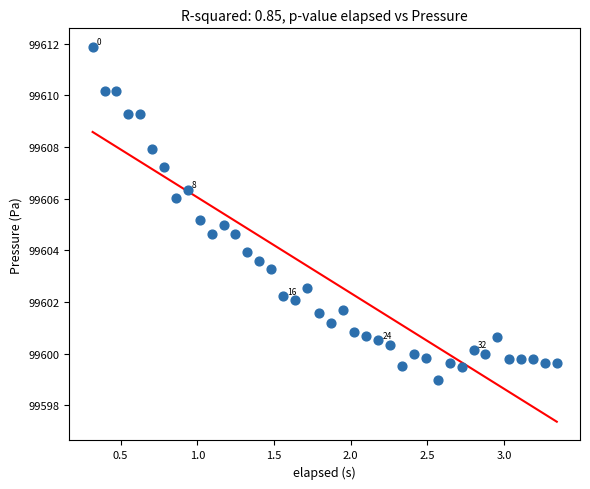

What is the range of X values (max minus min)?

3.0